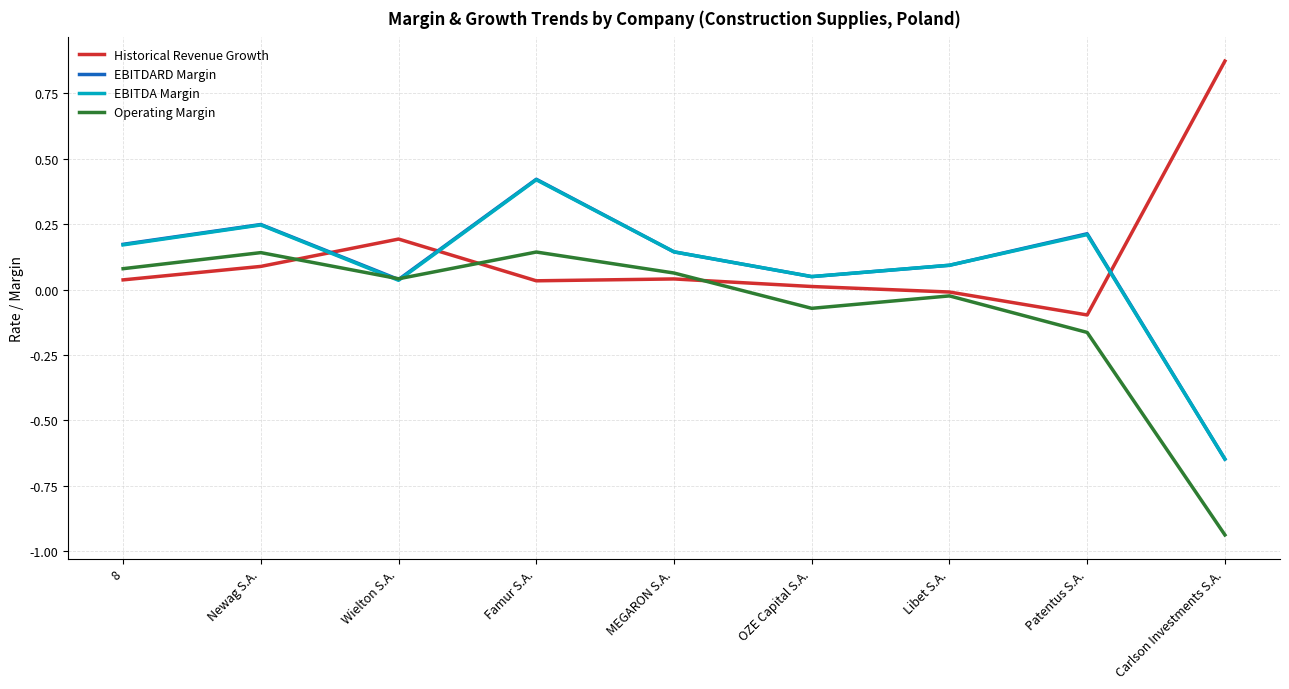

After their last crossing, which series has the higher values: EBITDA Margin or Historical Revenue Growth?

Historical Revenue Growth